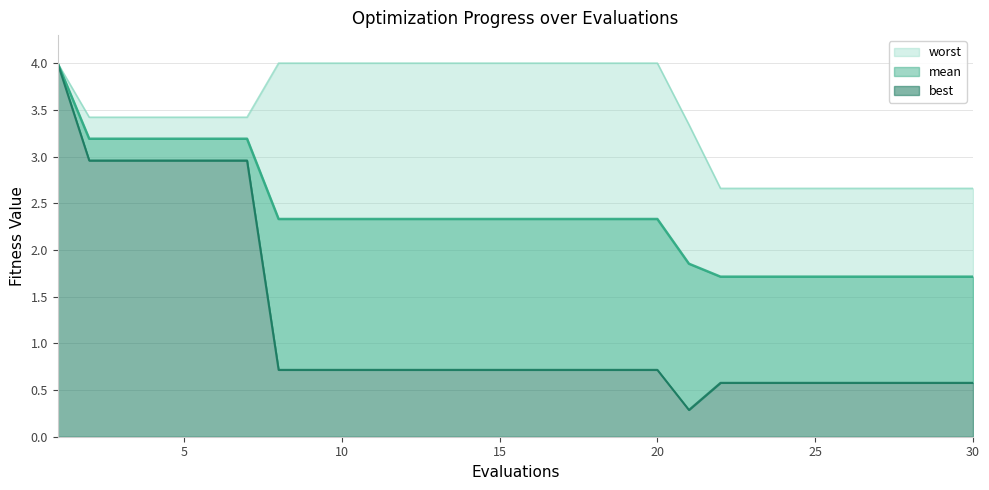

At which category does the chart reach its peak across all series?

1